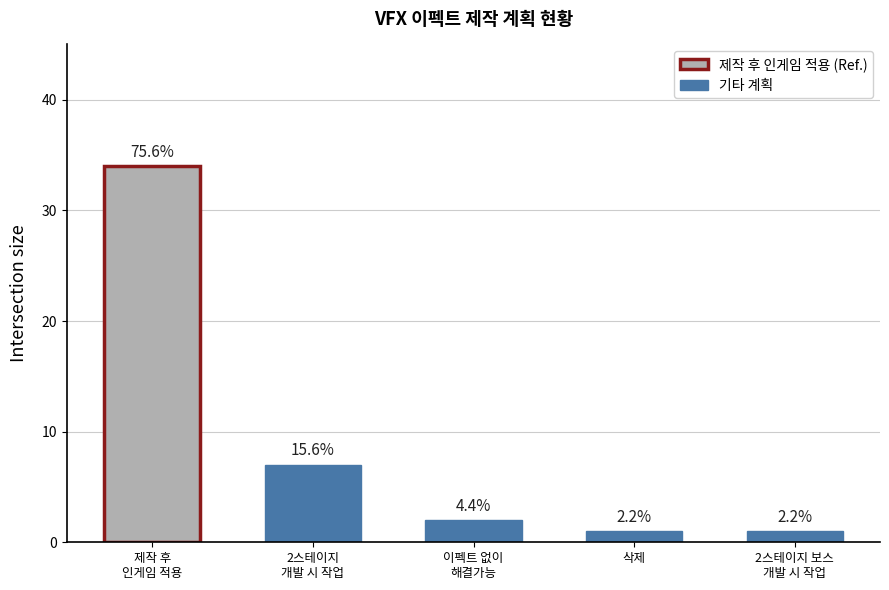

What is the sum of all values?

45